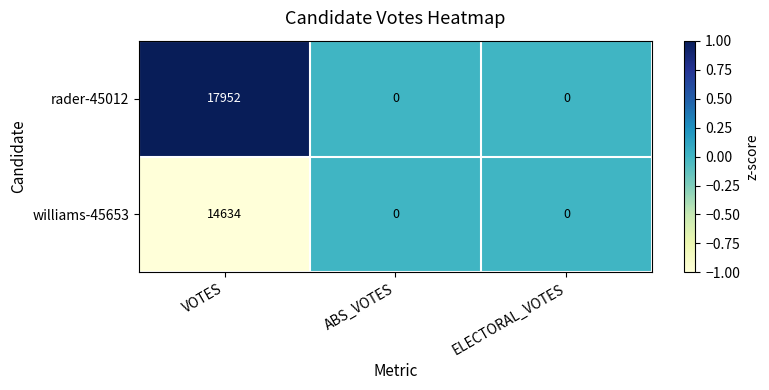

List the series in order of their peak value, highest first.

rader-45012, williams-45653